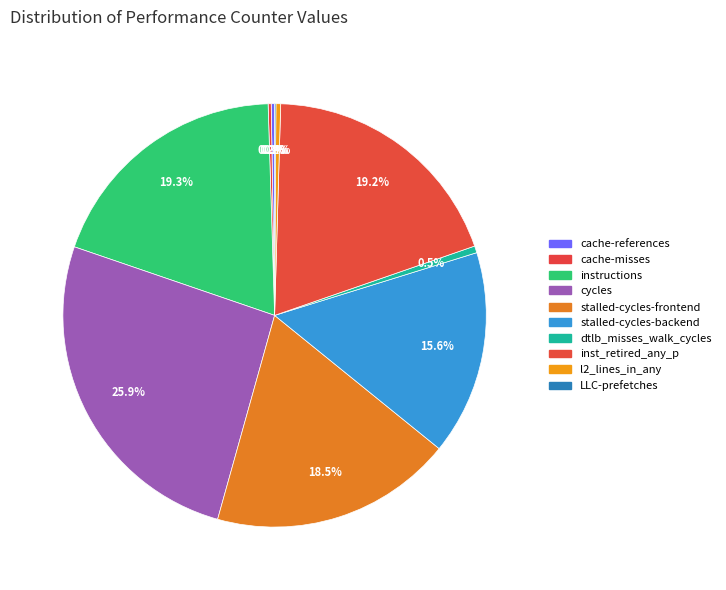

To the nearest percent, what is the average slice percentage?

10%